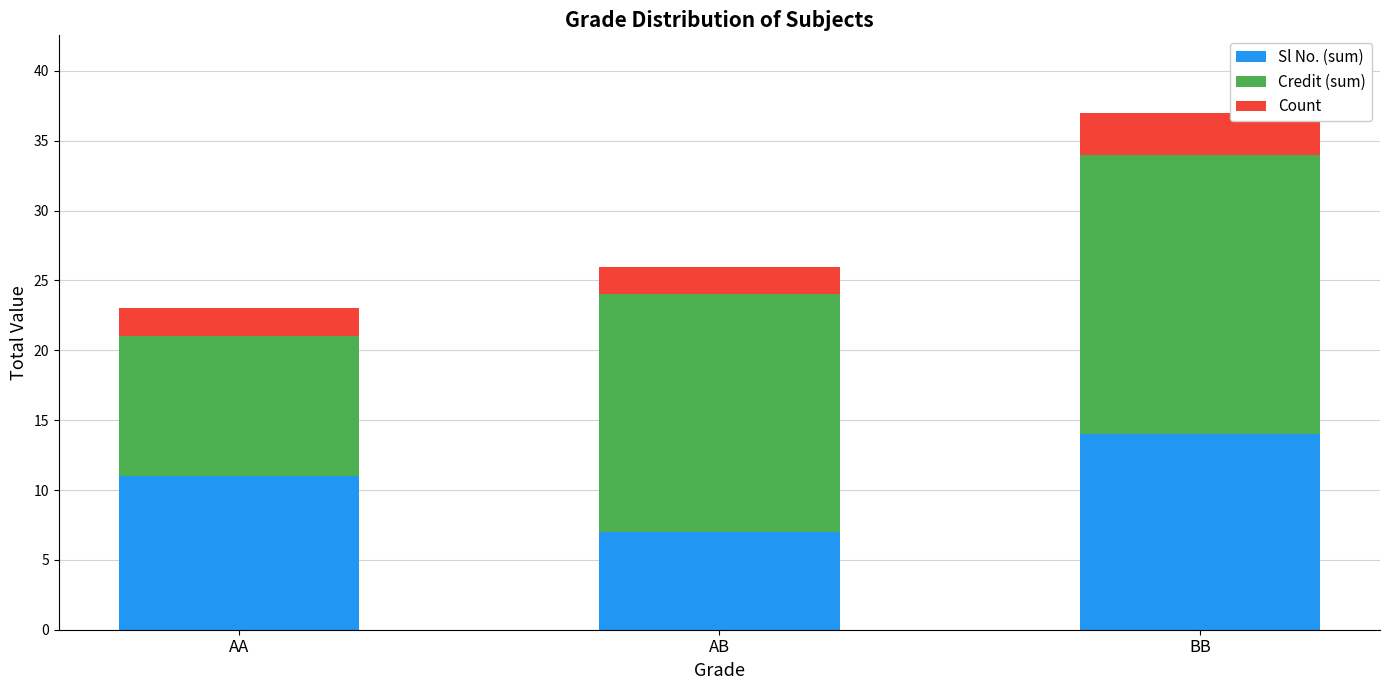

Which category has the highest value in the Sl No. (sum) series?

BB